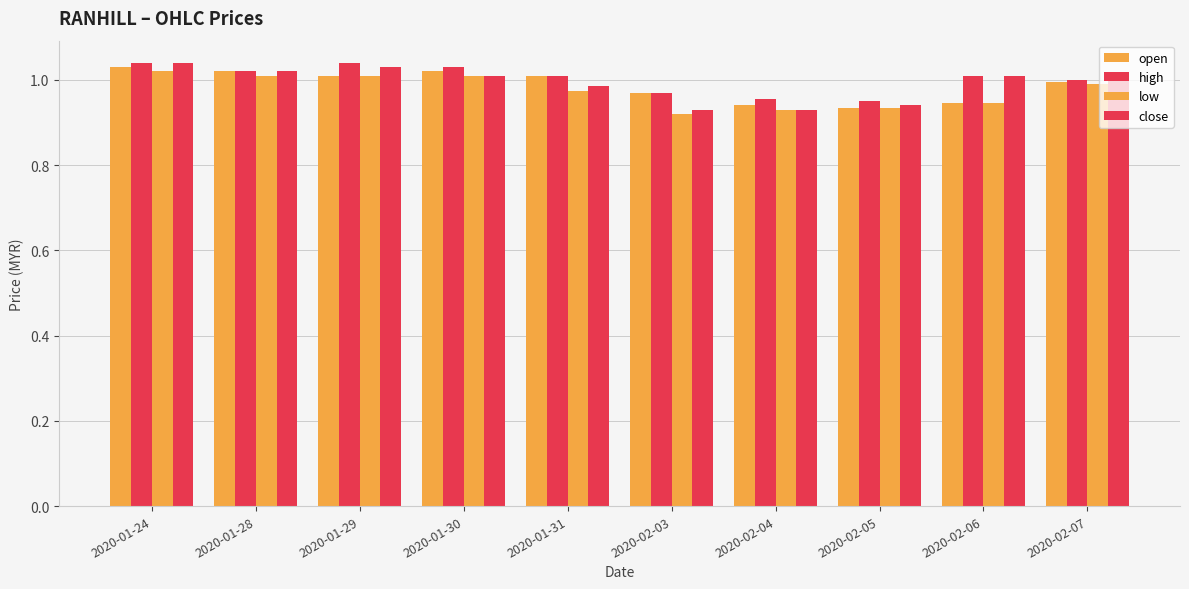

How many series are shown in this chart?

4